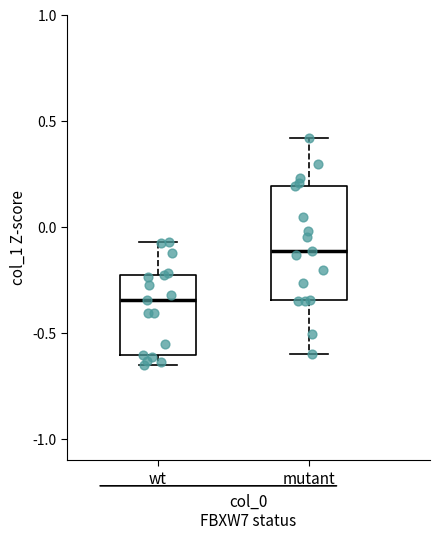

Which box is the tallest, from its lower edge to its upper edge?

mutant